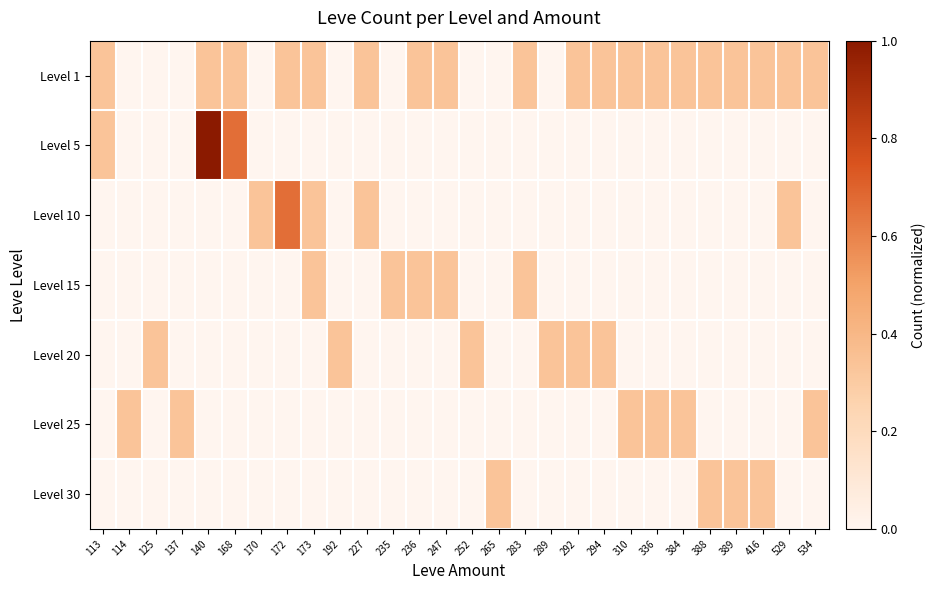

Reading left to right, transcribe all the data shown in this chart.

Level 1: 113=0.3	114=0.0	125=0.0	137=0.0	140=0.3	168=0.3	170=0.0	172=0.3	173=0.3	192=0.0	227=0.3	235=0.0	236=0.3	247=0.3	252=0.0	265=0.0	283=0.3	289=0.0	292=0.3	294=0.3	310=0.3	336=0.3	384=0.3	388=0.3	389=0.3	416=0.3	529=0.3	534=0.3
Level 5: 113=0.3	114=0.0	125=0.0	137=0.0	140=1.0	168=0.7	170=0.0	172=0.0	173=0.0	192=0.0	227=0.0	235=0.0	236=0.0	247=0.0	252=0.0	265=0.0	283=0.0	289=0.0	292=0.0	294=0.0	310=0.0	336=0.0	384=0.0	388=0.0	389=0.0	416=0.0	529=0.0	534=0.0
Level 10: 113=0.0	114=0.0	125=0.0	137=0.0	140=0.0	168=0.0	170=0.3	172=0.7	173=0.3	192=0.0	227=0.3	235=0.0	236=0.0	247=0.0	252=0.0	265=0.0	283=0.0	289=0.0	292=0.0	294=0.0	310=0.0	336=0.0	384=0.0	388=0.0	389=0.0	416=0.0	529=0.3	534=0.0
Level 15: 113=0.0	114=0.0	125=0.0	137=0.0	140=0.0	168=0.0	170=0.0	172=0.0	173=0.3	192=0.0	227=0.0	235=0.3	236=0.3	247=0.3	252=0.0	265=0.0	283=0.3	289=0.0	292=0.0	294=0.0	310=0.0	336=0.0	384=0.0	388=0.0	389=0.0	416=0.0	529=0.0	534=0.0
Level 20: 113=0.0	114=0.0	125=0.3	137=0.0	140=0.0	168=0.0	170=0.0	172=0.0	173=0.0	192=0.3	227=0.0	235=0.0	236=0.0	247=0.0	252=0.3	265=0.0	283=0.0	289=0.3	292=0.3	294=0.3	310=0.0	336=0.0	384=0.0	388=0.0	389=0.0	416=0.0	529=0.0	534=0.0
Level 25: 113=0.0	114=0.3	125=0.0	137=0.3	140=0.0	168=0.0	170=0.0	172=0.0	173=0.0	192=0.0	227=0.0	235=0.0	236=0.0	247=0.0	252=0.0	265=0.0	283=0.0	289=0.0	292=0.0	294=0.0	310=0.3	336=0.3	384=0.3	388=0.0	389=0.0	416=0.0	529=0.0	534=0.3
Level 30: 113=0.0	114=0.0	125=0.0	137=0.0	140=0.0	168=0.0	170=0.0	172=0.0	173=0.0	192=0.0	227=0.0	235=0.0	236=0.0	247=0.0	252=0.0	265=0.3	283=0.0	289=0.0	292=0.0	294=0.0	310=0.0	336=0.0	384=0.0	388=0.3	389=0.3	416=0.3	529=0.0	534=0.0